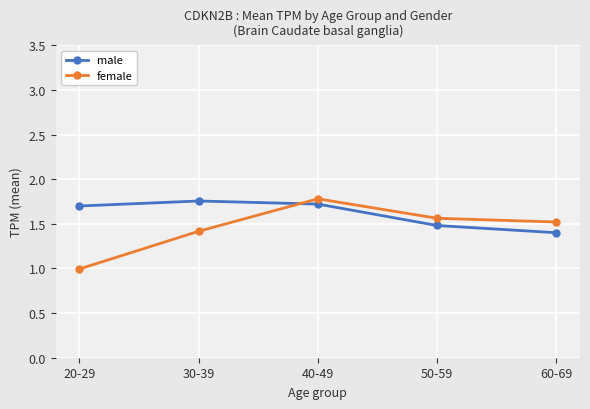

At which label is female closest to 1?

20-29